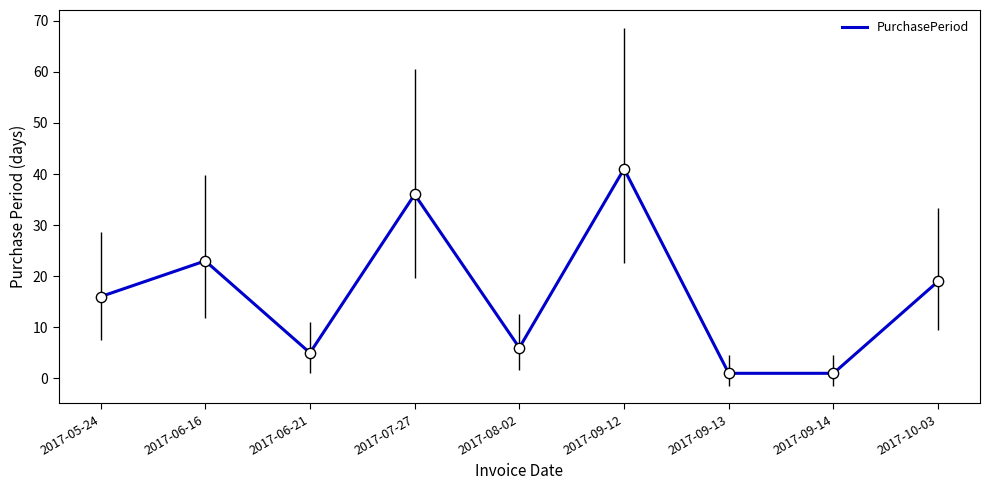

What is the change in value from 2017-07-27 to 2017-09-14?

-35